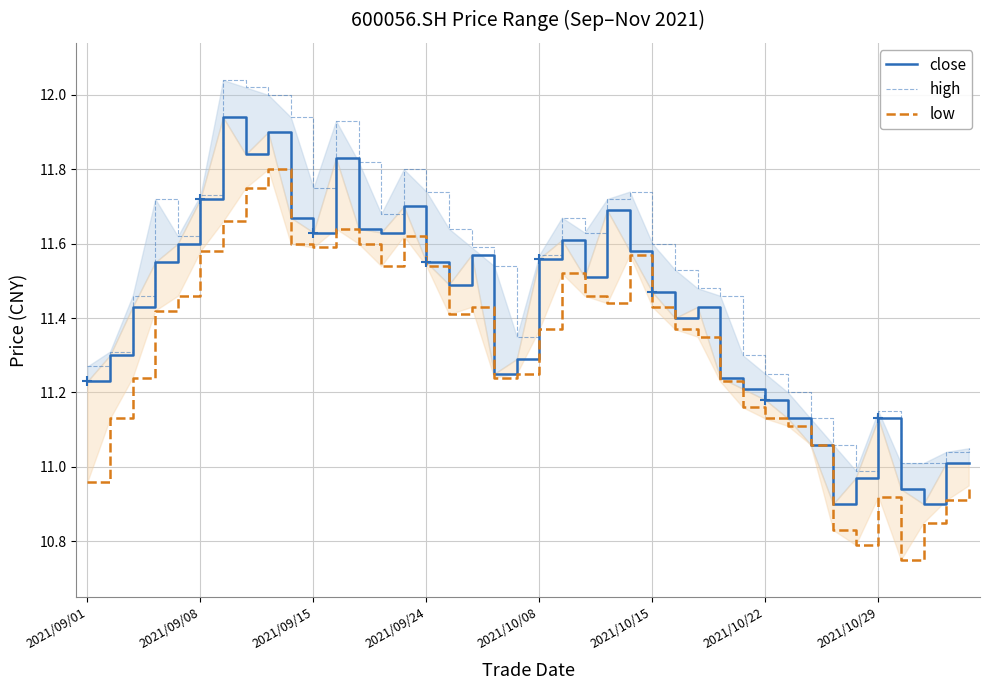

Where does the high series first go above 11?

2021/09/01